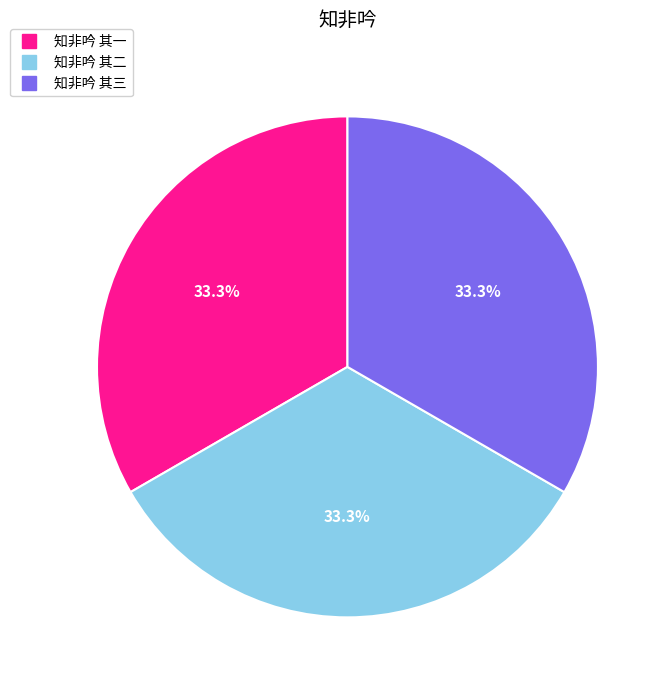

To the nearest percent, what portion does 知非吟 其一 represent?

33%